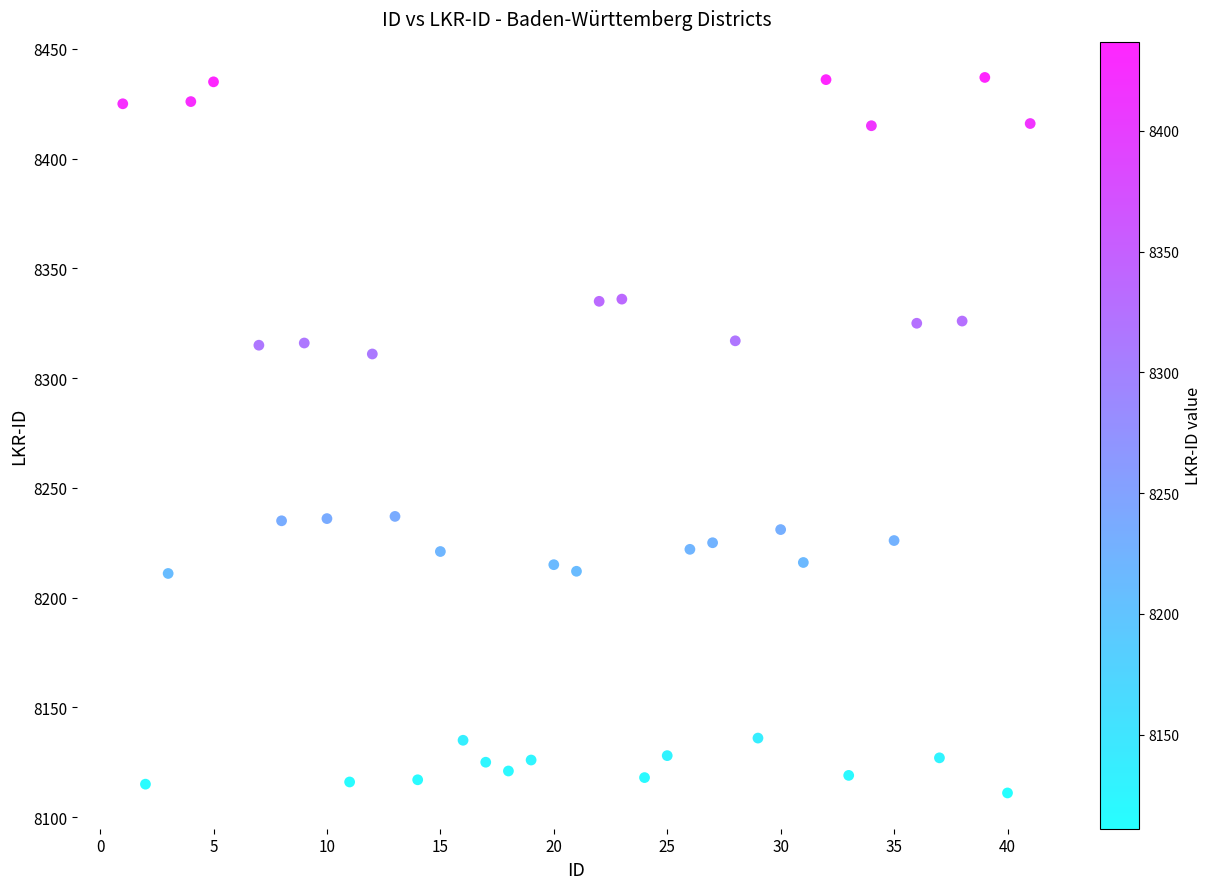

What is the range of X values (max minus min)?

40